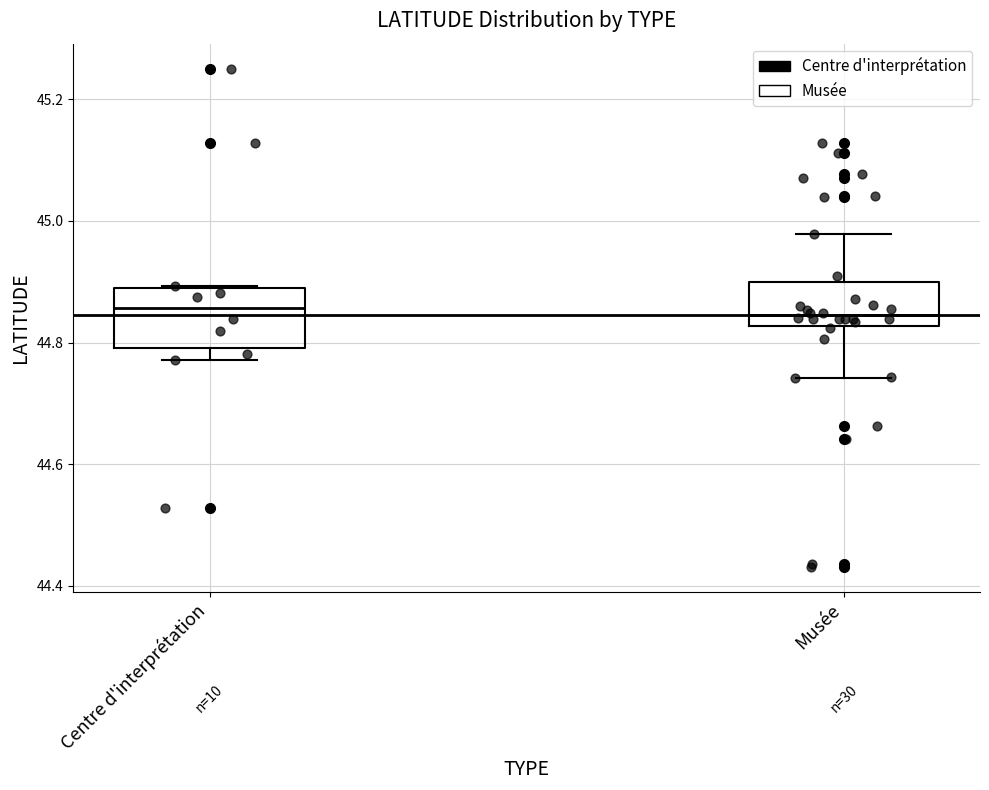

Which box is the tallest, from its lower edge to its upper edge?

Centre d'interprétation